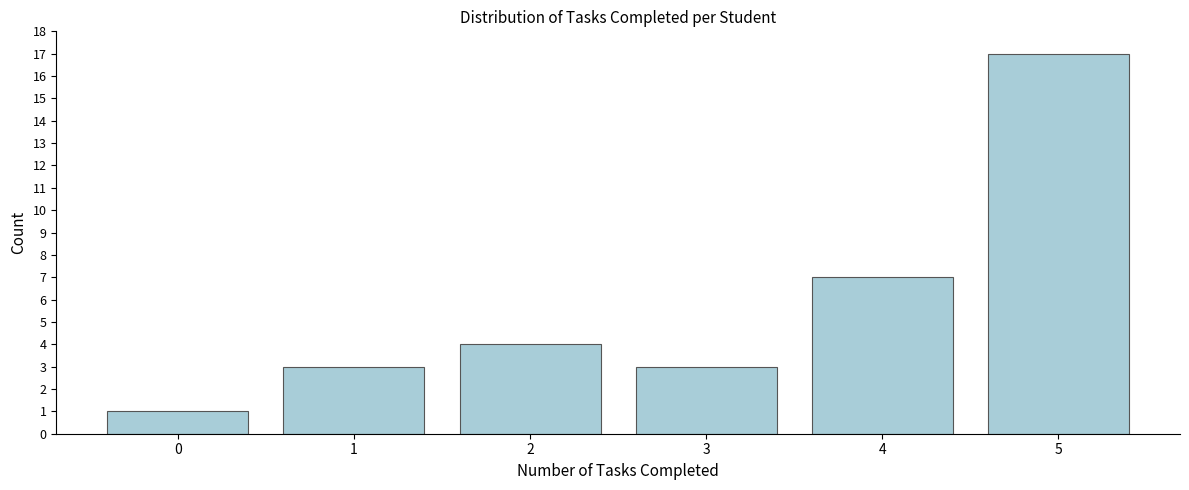

Reading left to right, list all the values displayed in this chart.

0=1	1=3	2=4	3=3	4=7	5=17